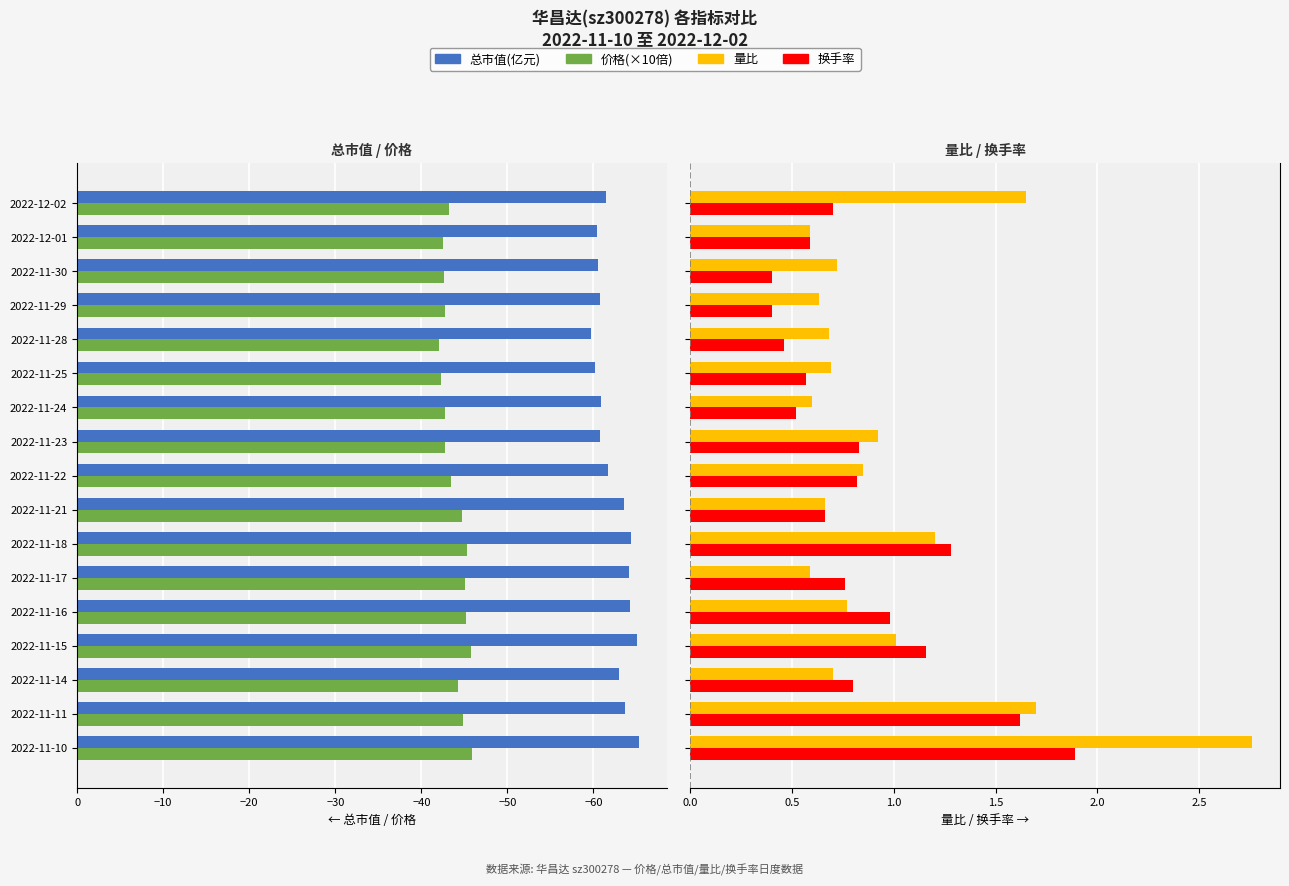

Which series has the widest spread of values?

总市值(亿元)